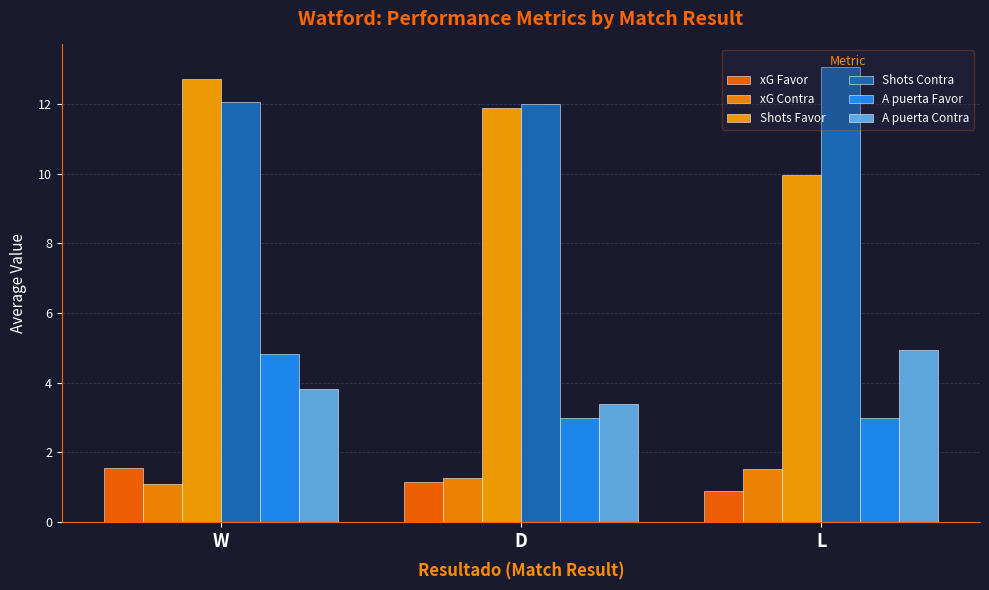

Reading left to right, extract all data points from this chart.

xG Favor: 1.6	1.2	0.9
xG Contra: 1.1	1.3	1.5
Shots Favor: 12.7	11.9	9.9
Shots Contra: 12.1	12.0	13.1
A puerta Favor: 4.8	3.0	3.0
A puerta Contra: 3.8	3.4	5.0